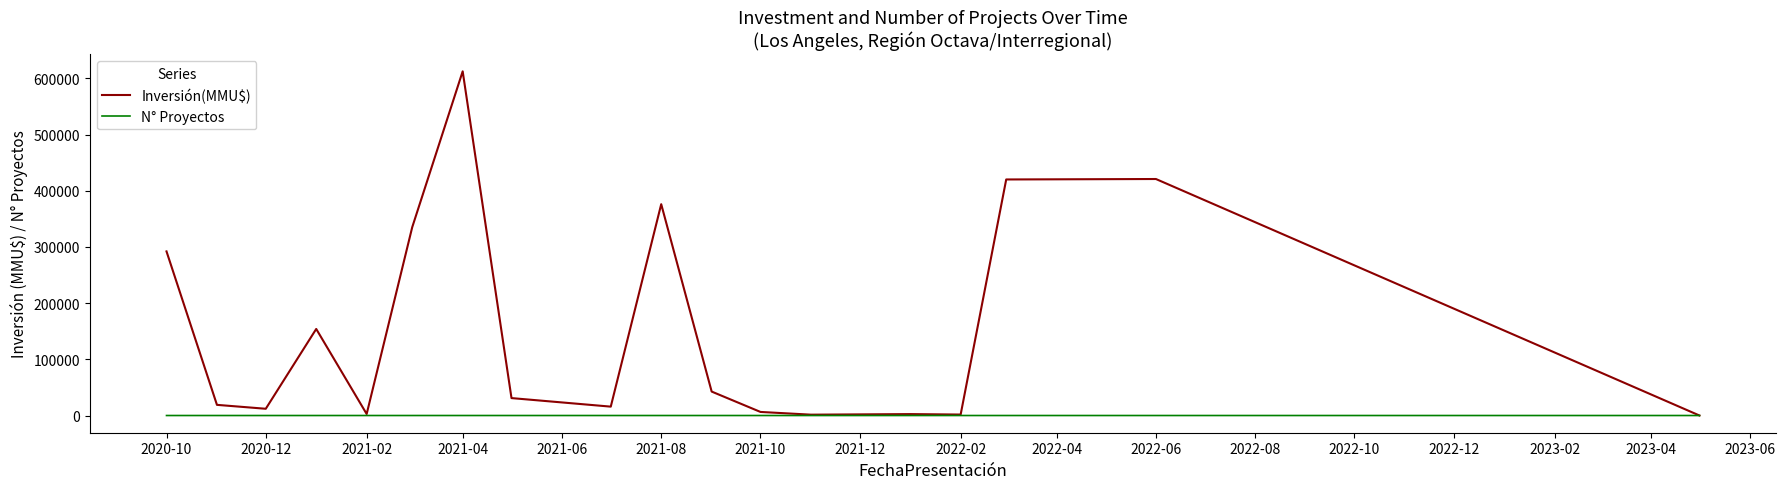

Which series has the widest spread of values?

Inversión(MMU$)